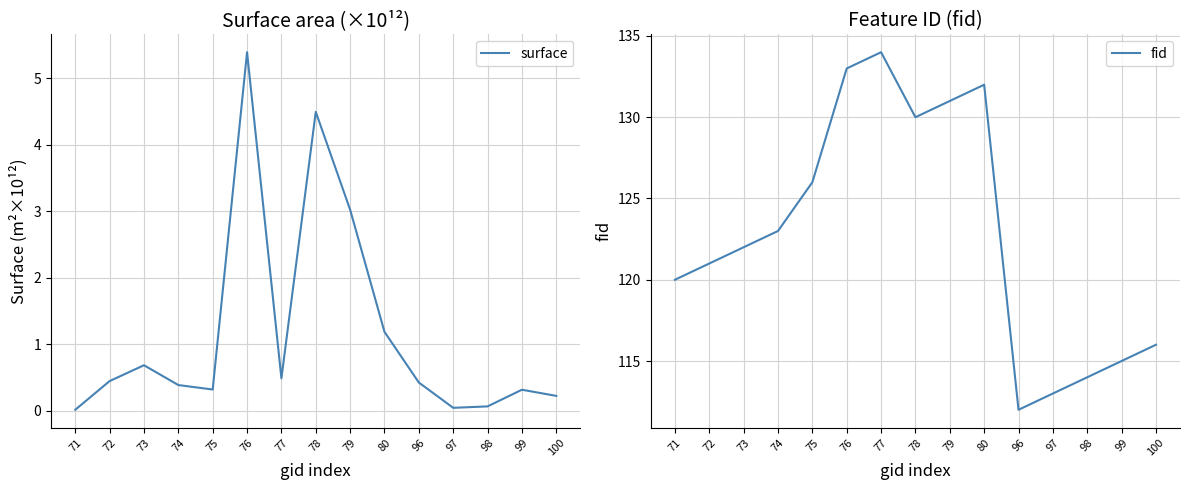

How many interior local valleys does the fid series have?

2